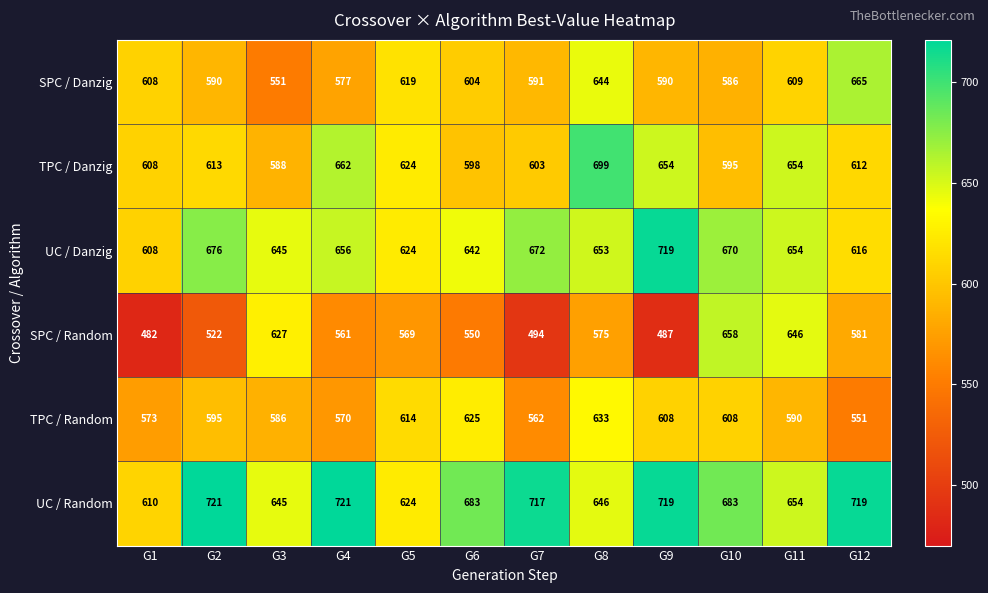

Between G2 and G4, which series saw the biggest shift?

TPC / Danzig